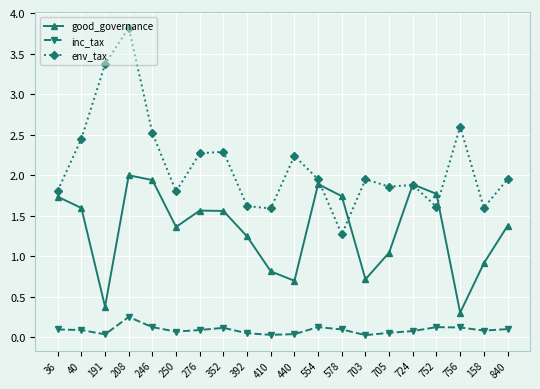

Which series has the largest total across all categories?

env_tax